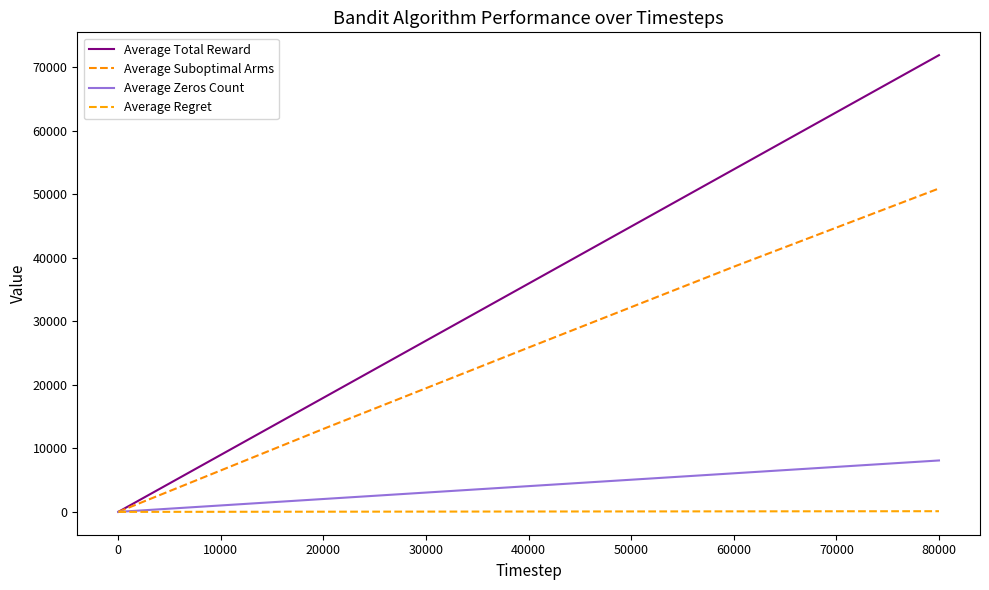

True or false: Average Zeros Count has more than 1 interior local peaks.

False